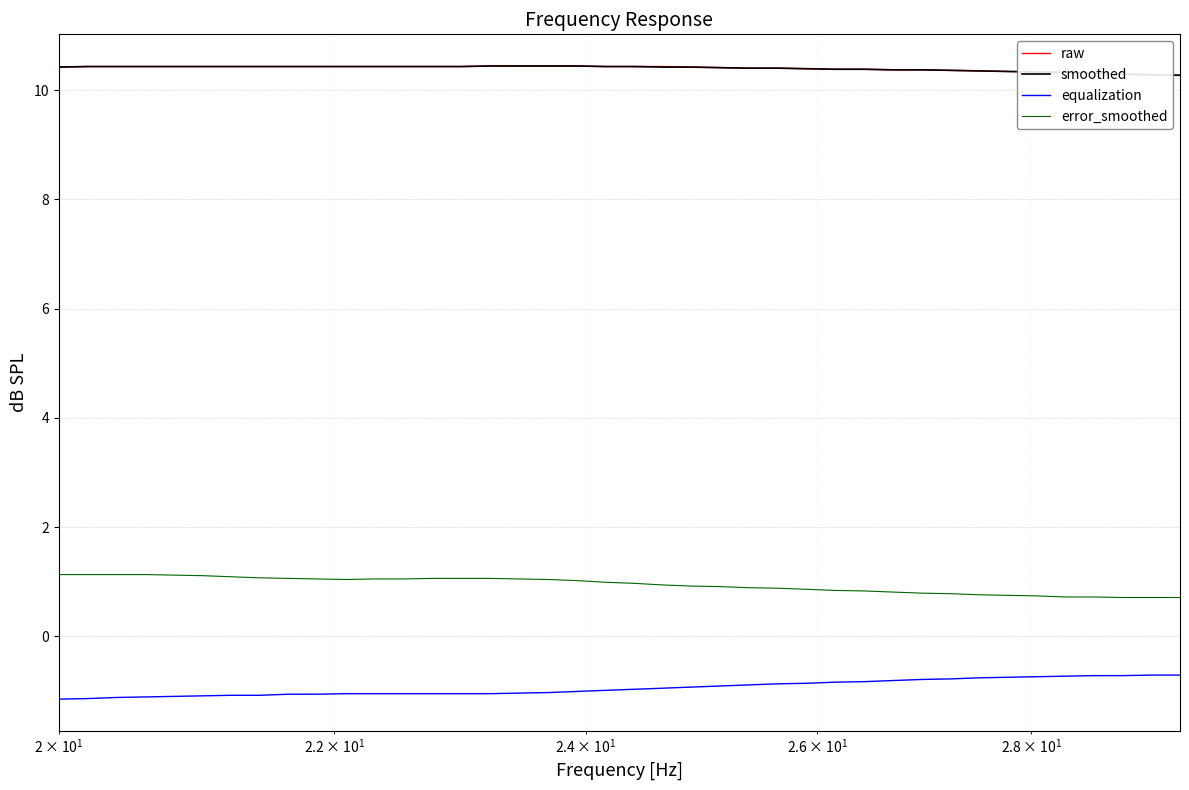

True or false: error_smoothed and equalization cross at least once.

False